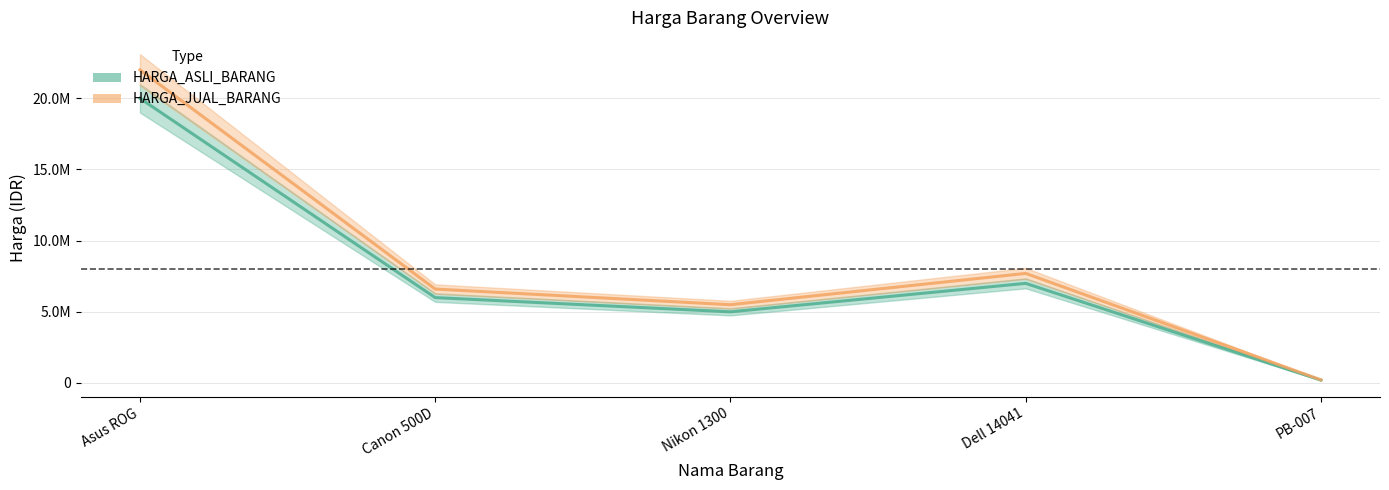

What is the label of the 3rd point from the right?

Nikon 1300